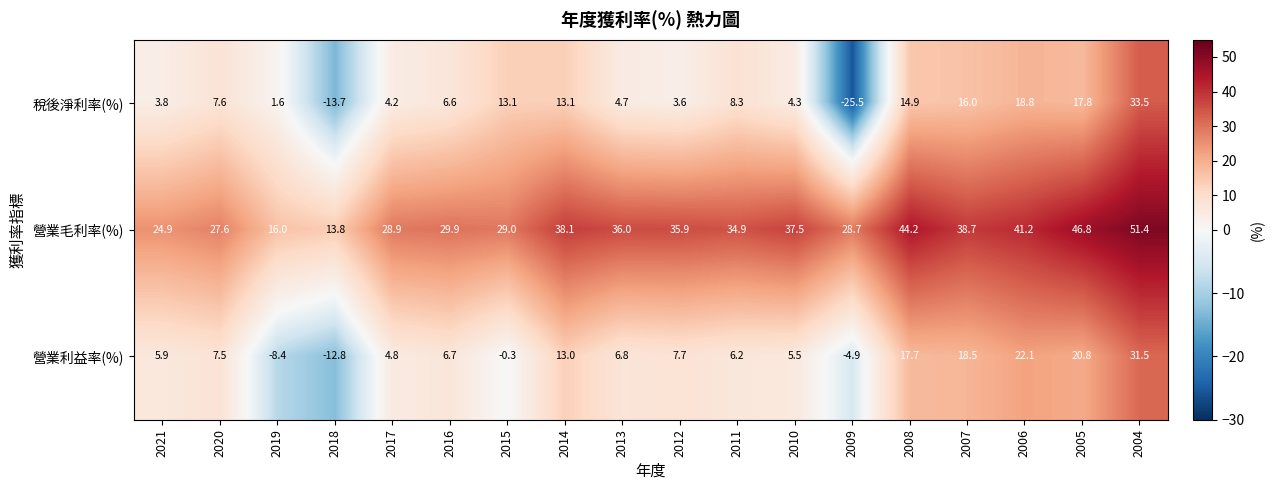

Which series has the largest total across all categories?

營業毛利率(%)